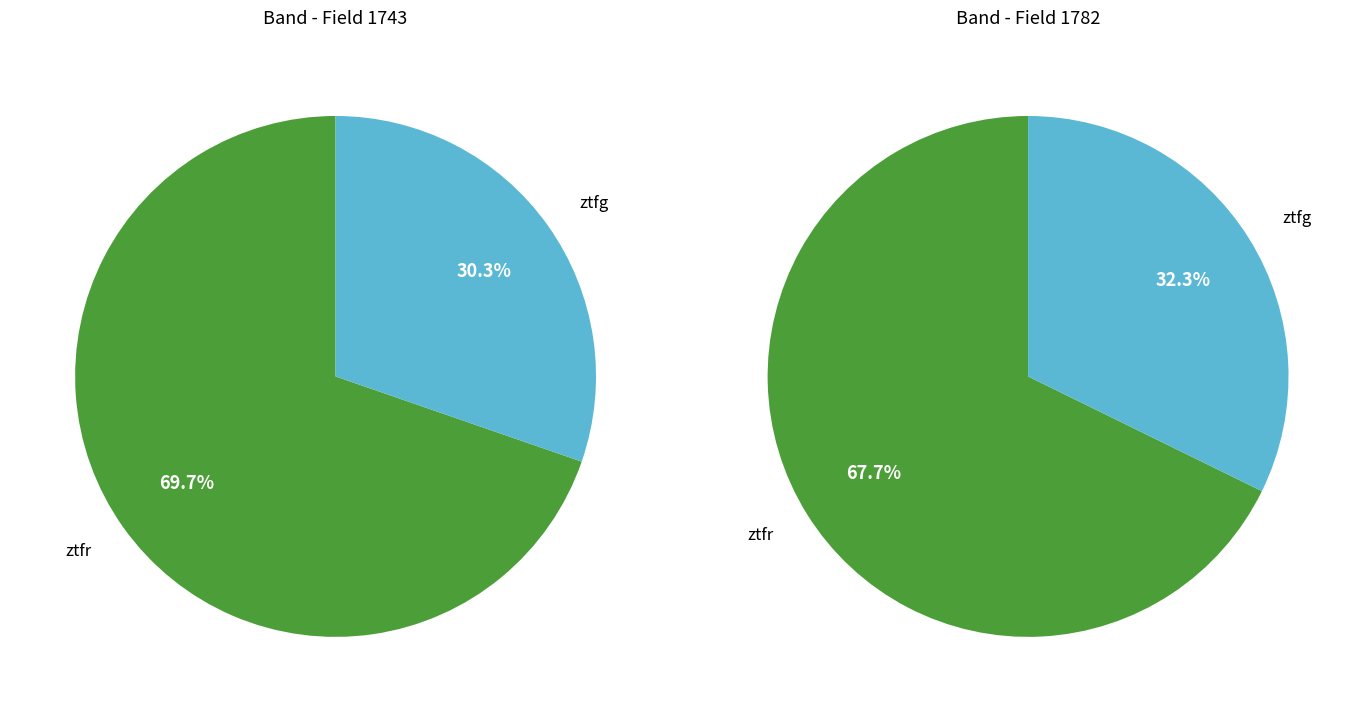

How many segments does this pie chart have?

2